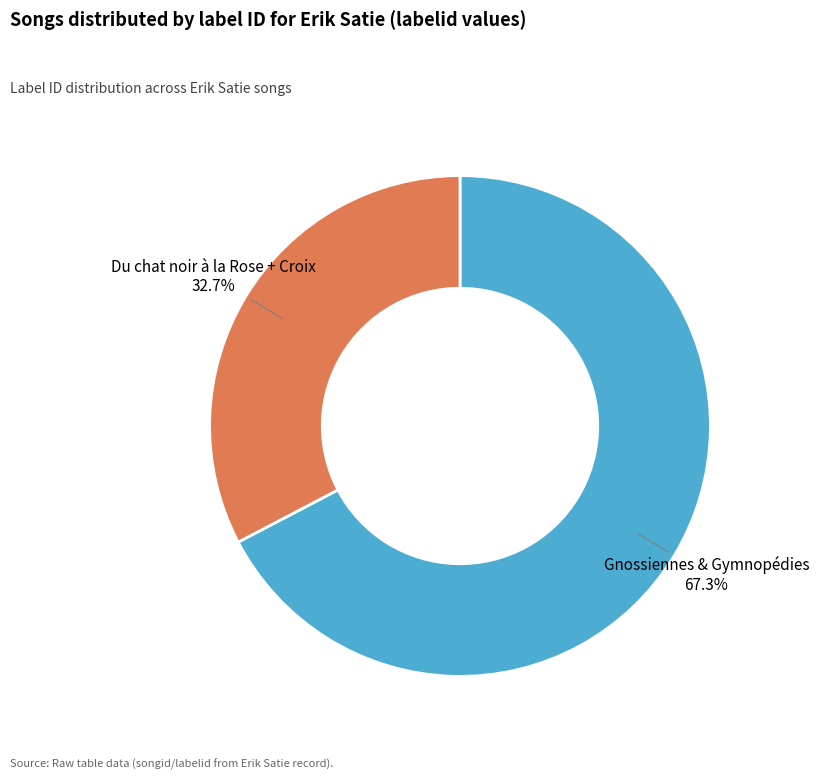

What percentage is the Gnossiennes & Gymnopédies slice, to the nearest percent?

67%